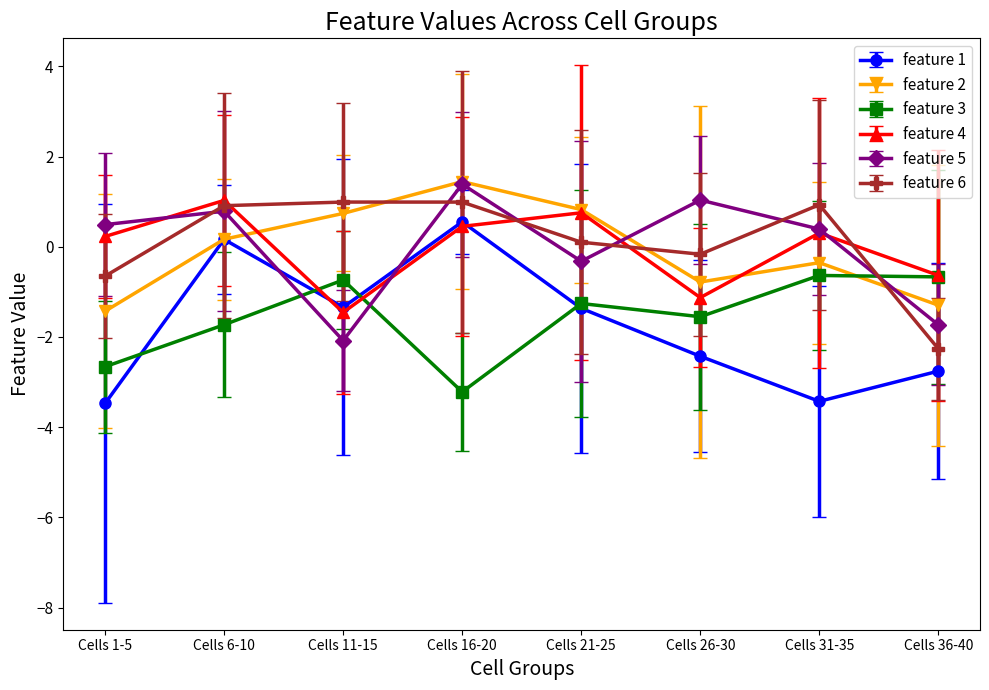

After their last crossing, which series has the higher values: feature 2 or feature 3?

feature 3